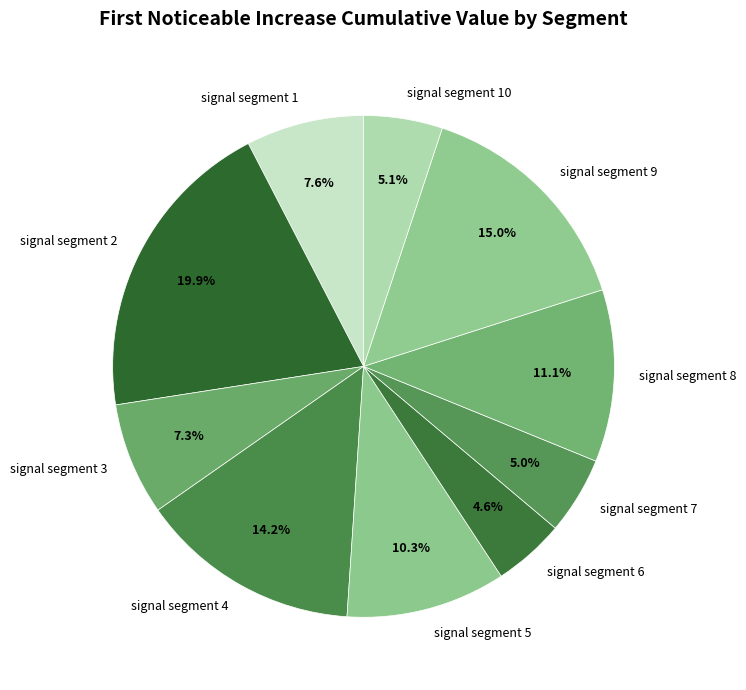

Is there a majority slice in this chart?

No